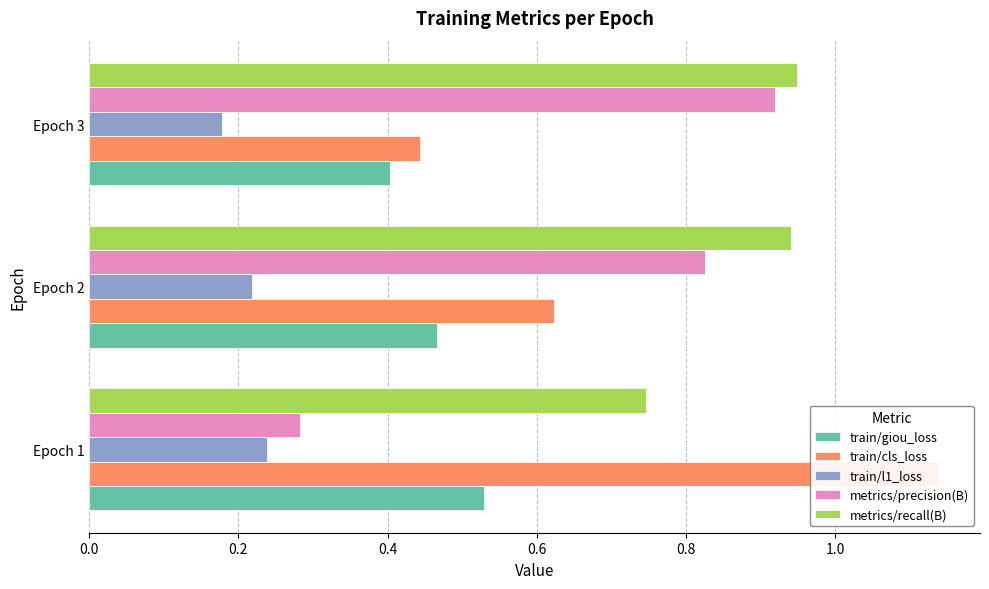

Is it true that metrics/recall(B) equals 0.5 at Epoch 1?

False